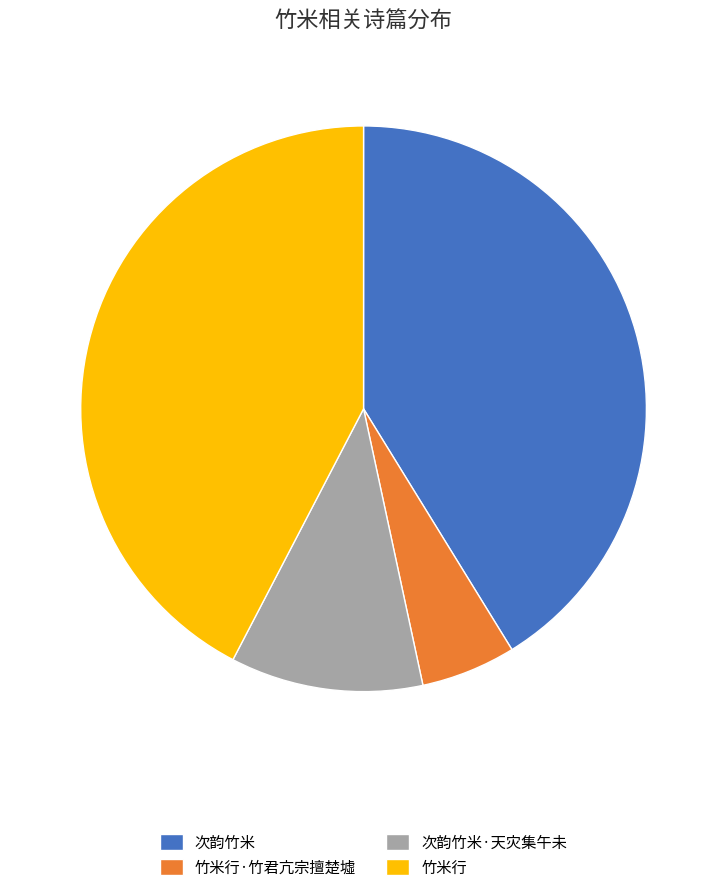

Which category has the smallest portion of the pie?

竹米行·竹君亢宗擅楚墟